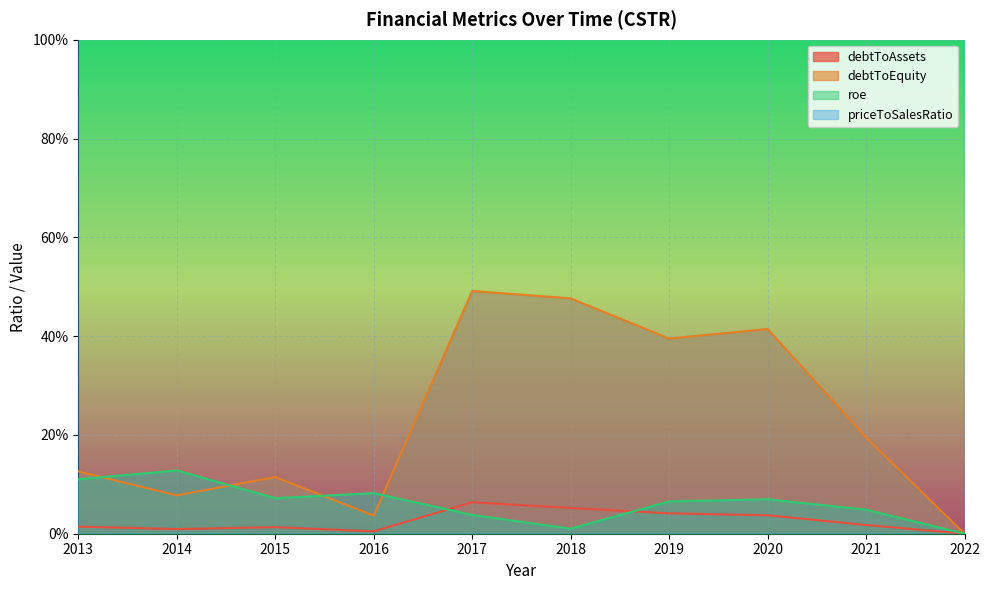

At which label is debtToEquity closest to 0?

2022